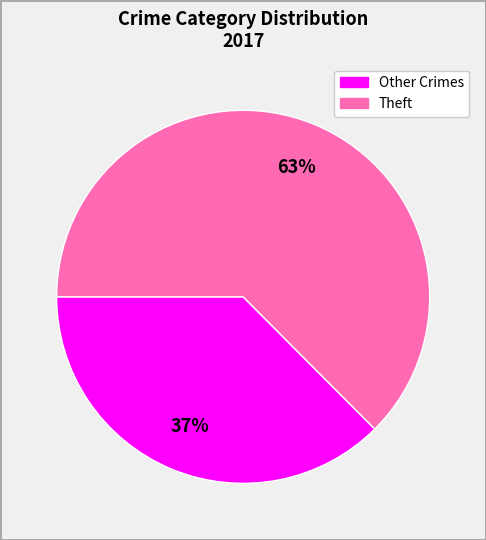

How many segments does this pie chart have?

2